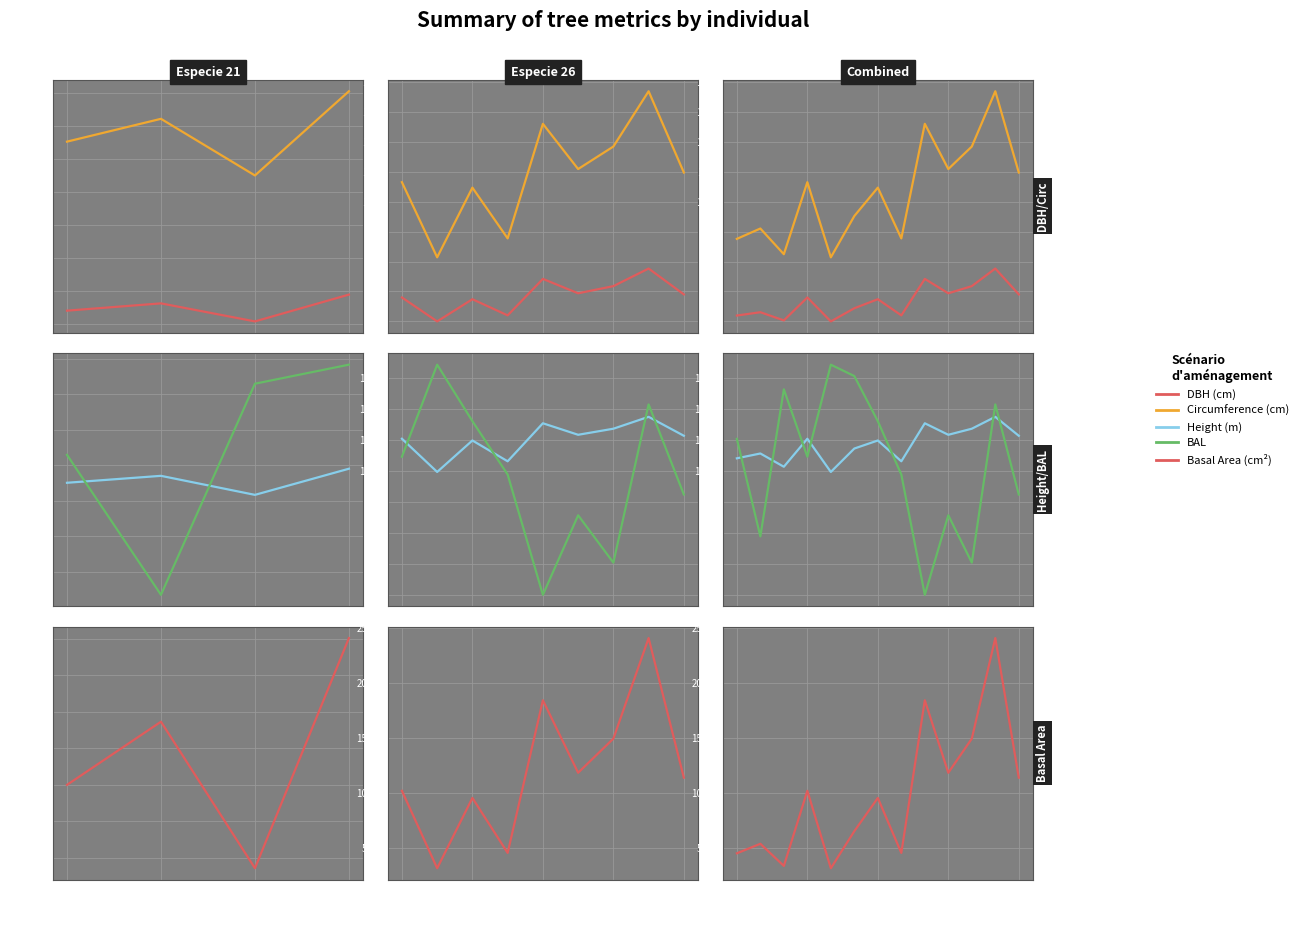

True or false: Height (m) and DBH (cm) intersect in this chart.

False